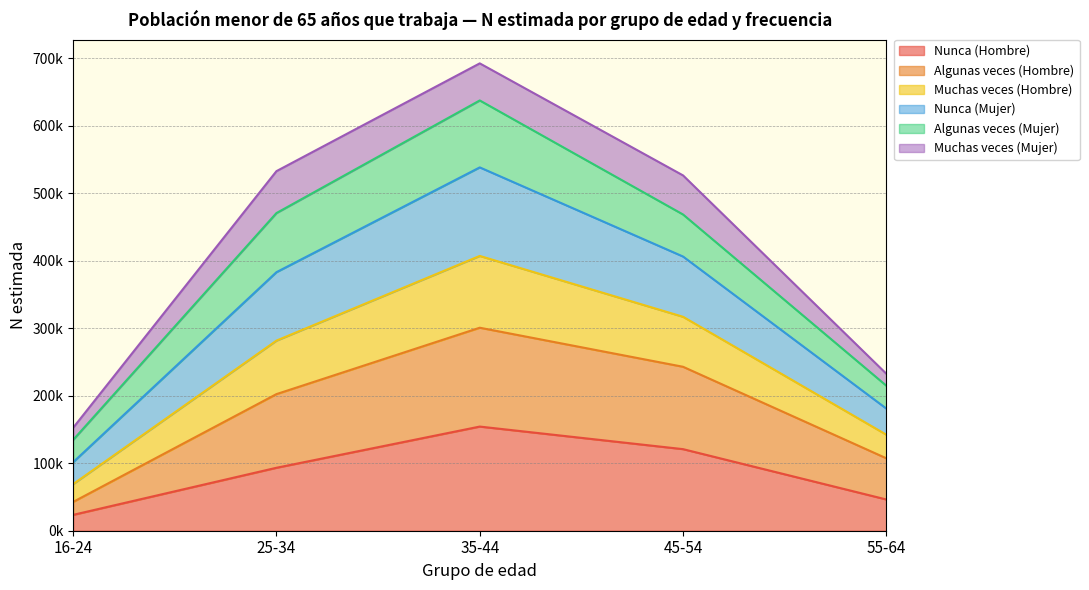

What is the value of the Algunas veces (Hombre) point at the 2nd from the left?

202388